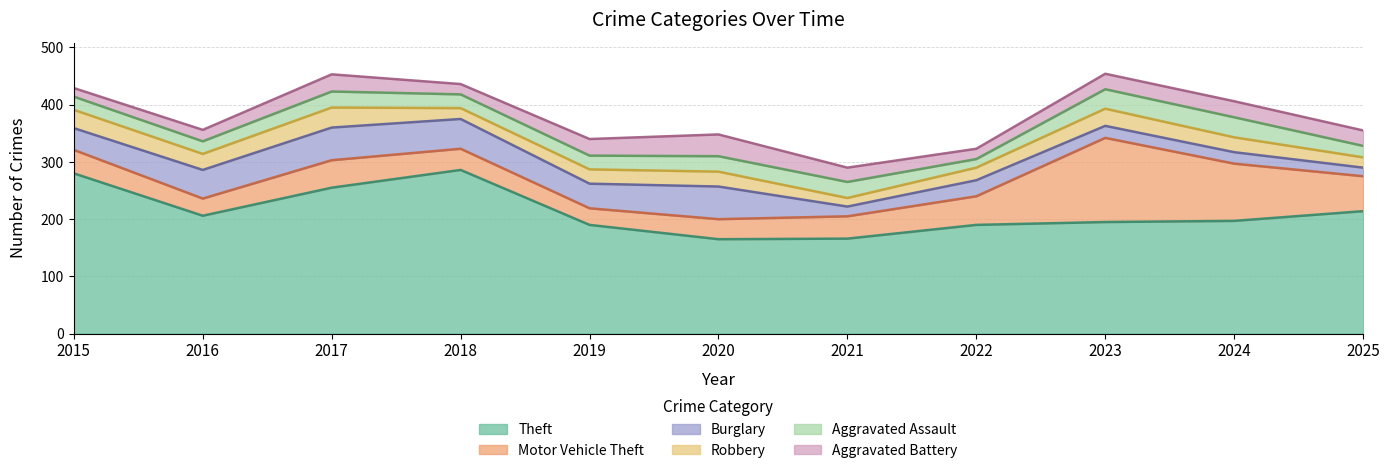

Where do Burglary and Aggravated Assault first cross each other?

2020 and 2021